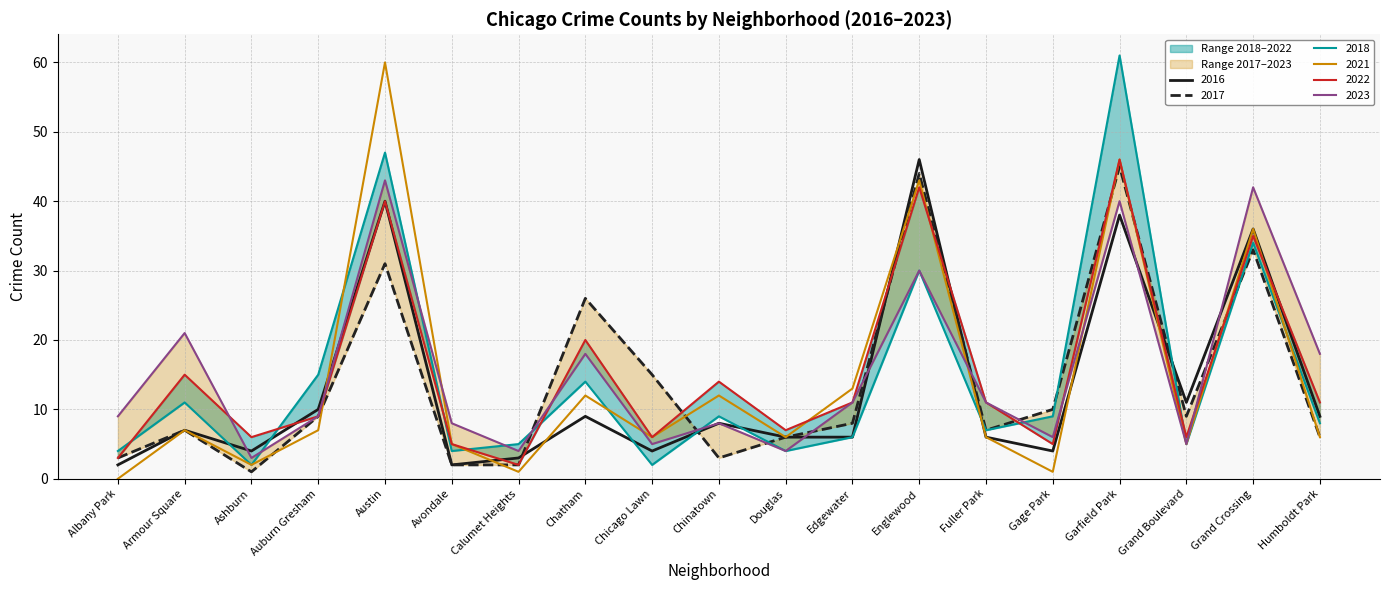

What is the label of the 10th point from the right?

Chinatown